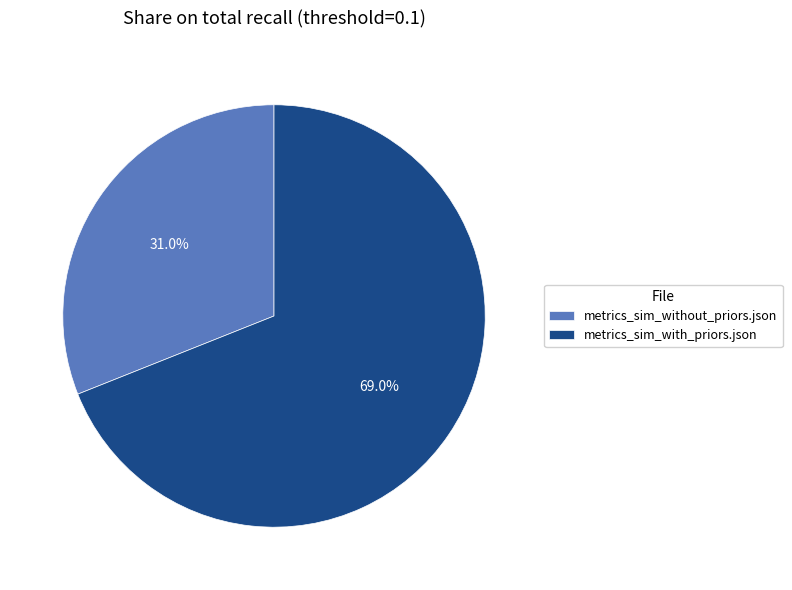

Is metrics_sim_with_priors.json the majority of the pie?

Yes